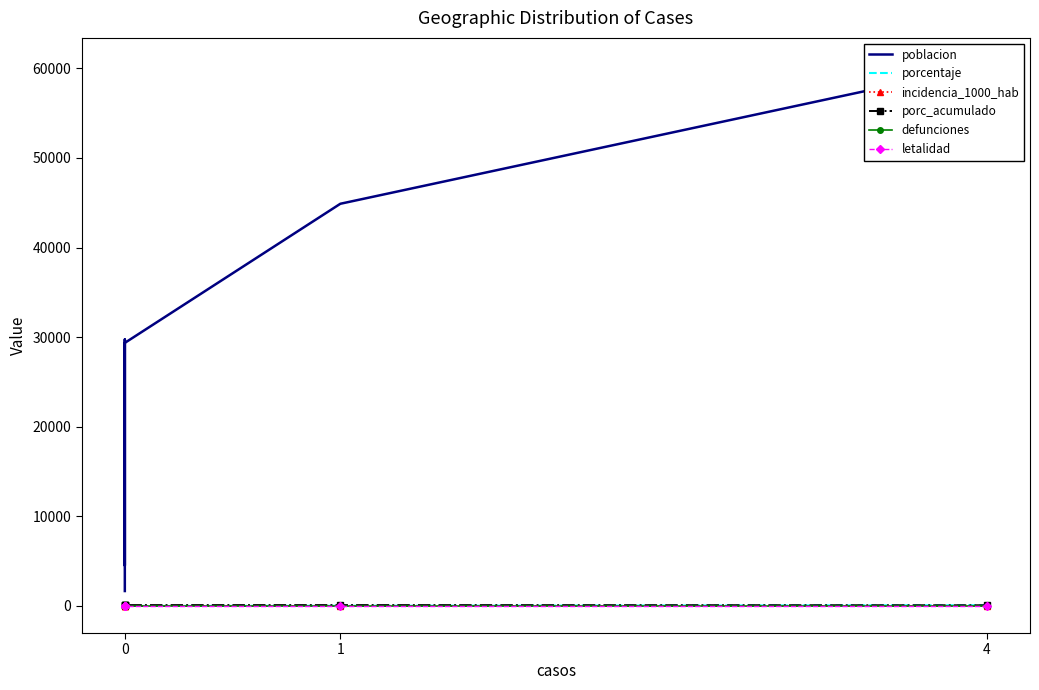

Is it true that porc_acumulado equals 37.5 at 0?

False